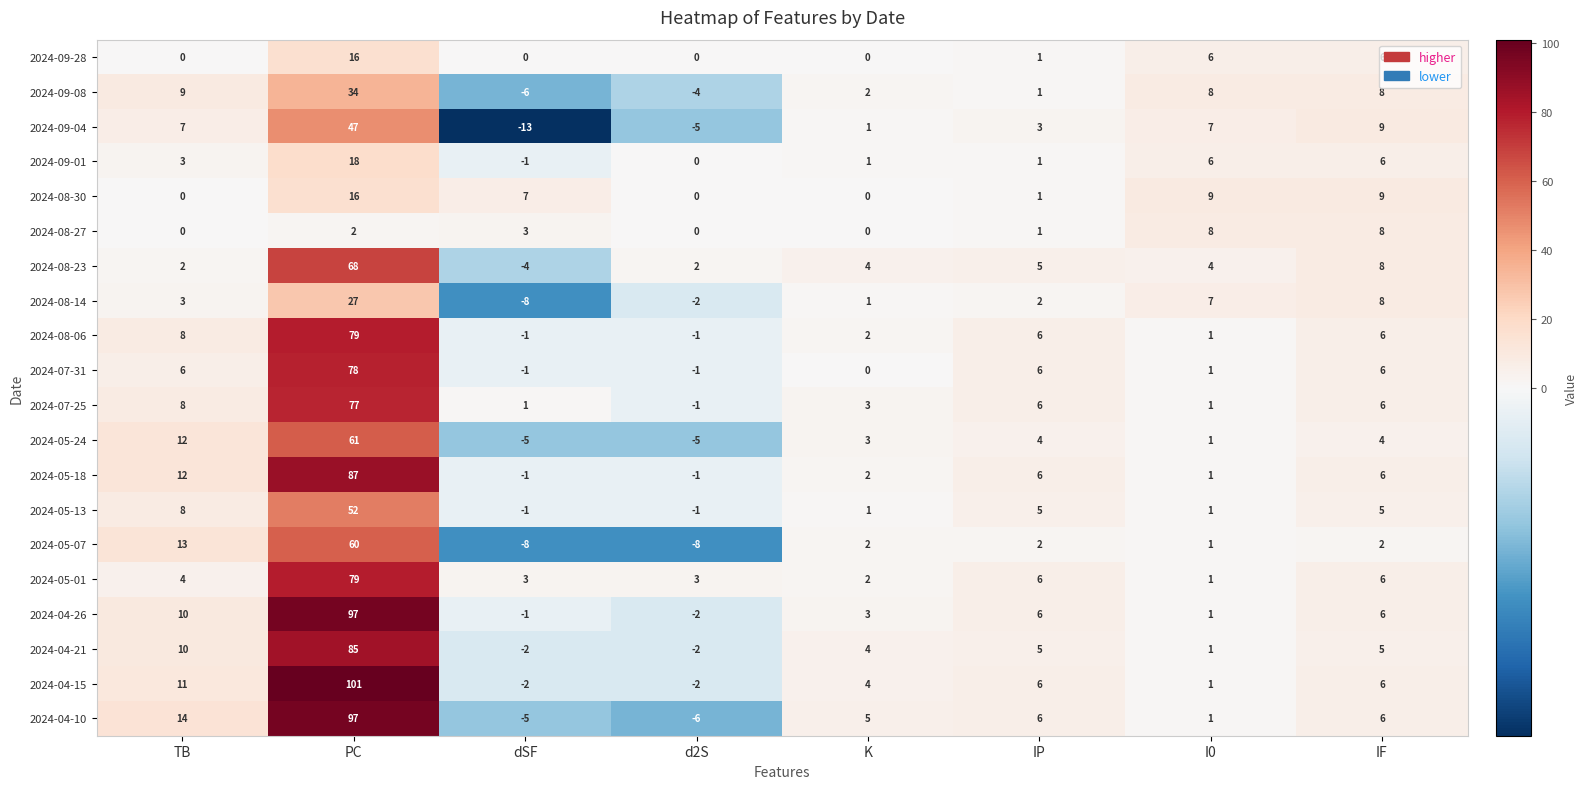

What is the total value across all series at TB?

140